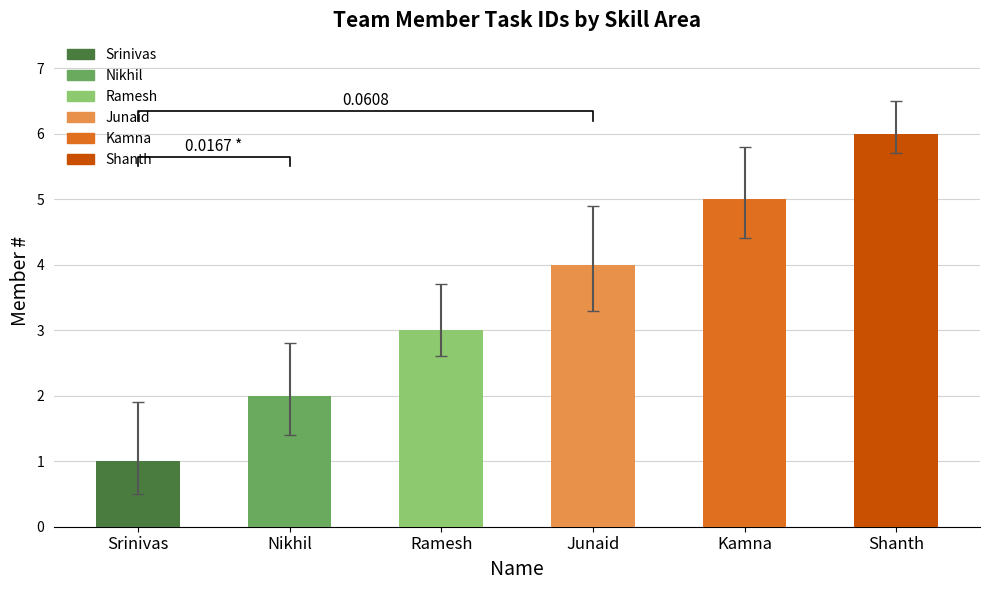

What is the ratio of the value at Ramesh to the value at Nikhil?

1.5